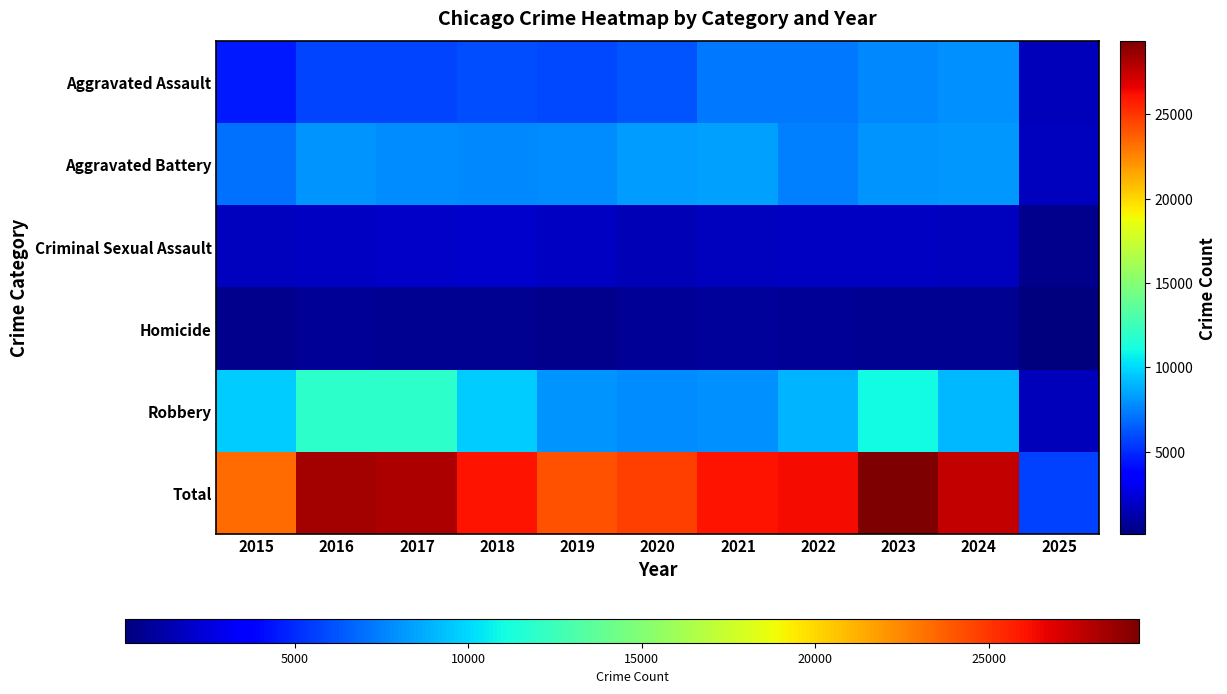

At how many categories does at least one series exceed 27978?

3